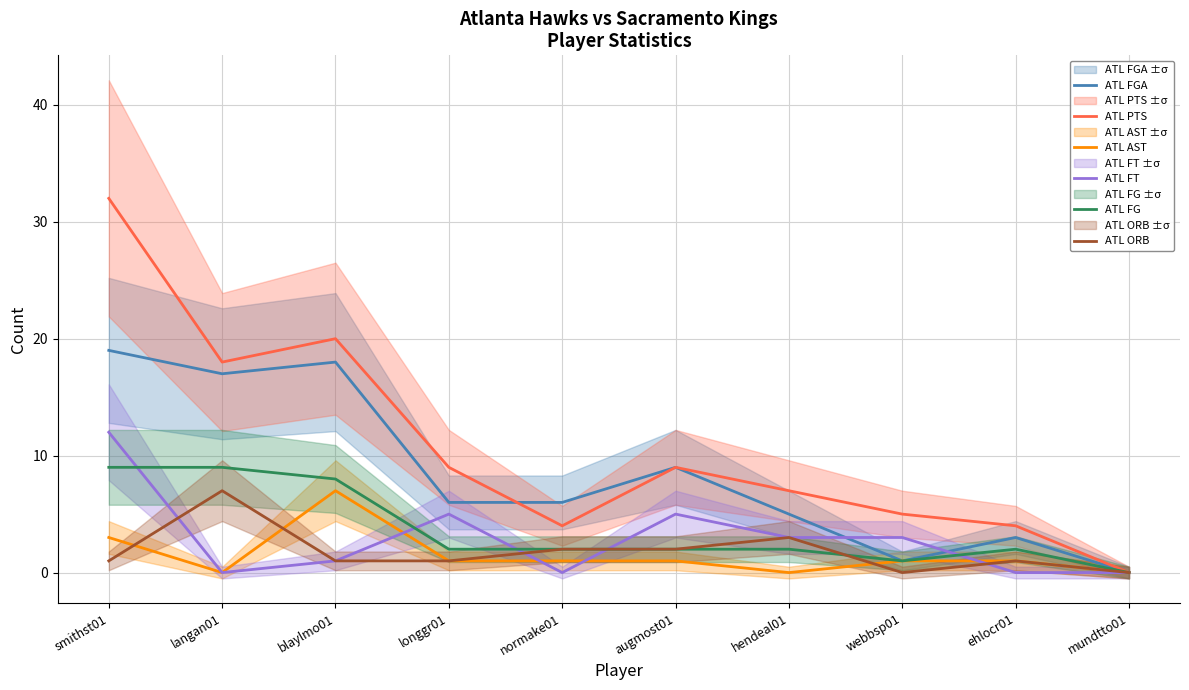

Is the value of ATL FT at mundtto01 greater than the value of ATL PTS at langan01?

No